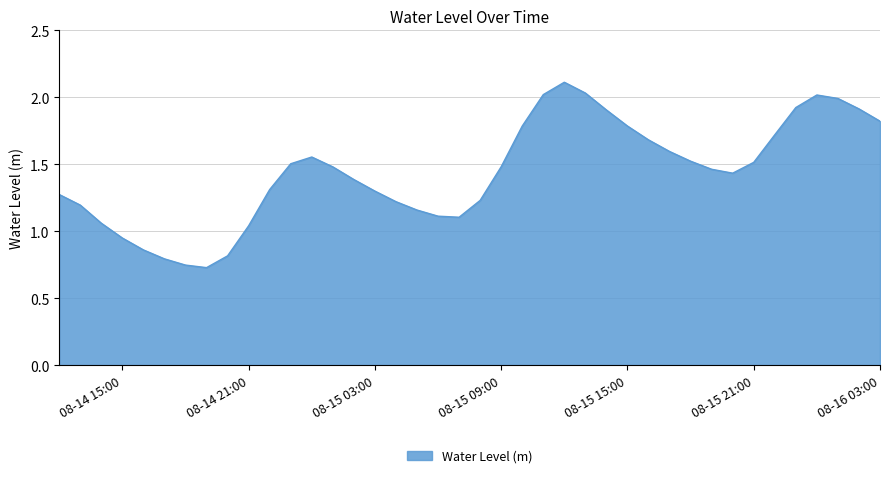

Does the chart display data point markers on the line(s)?

No